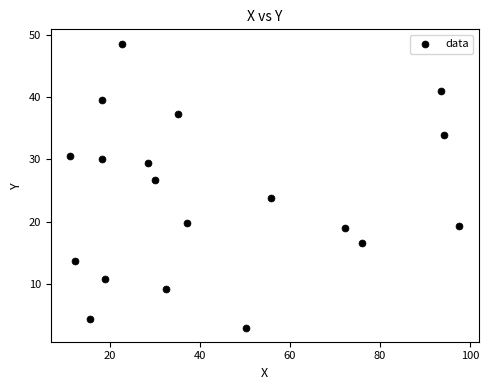

What is the range of X values (max minus min)?

86.5